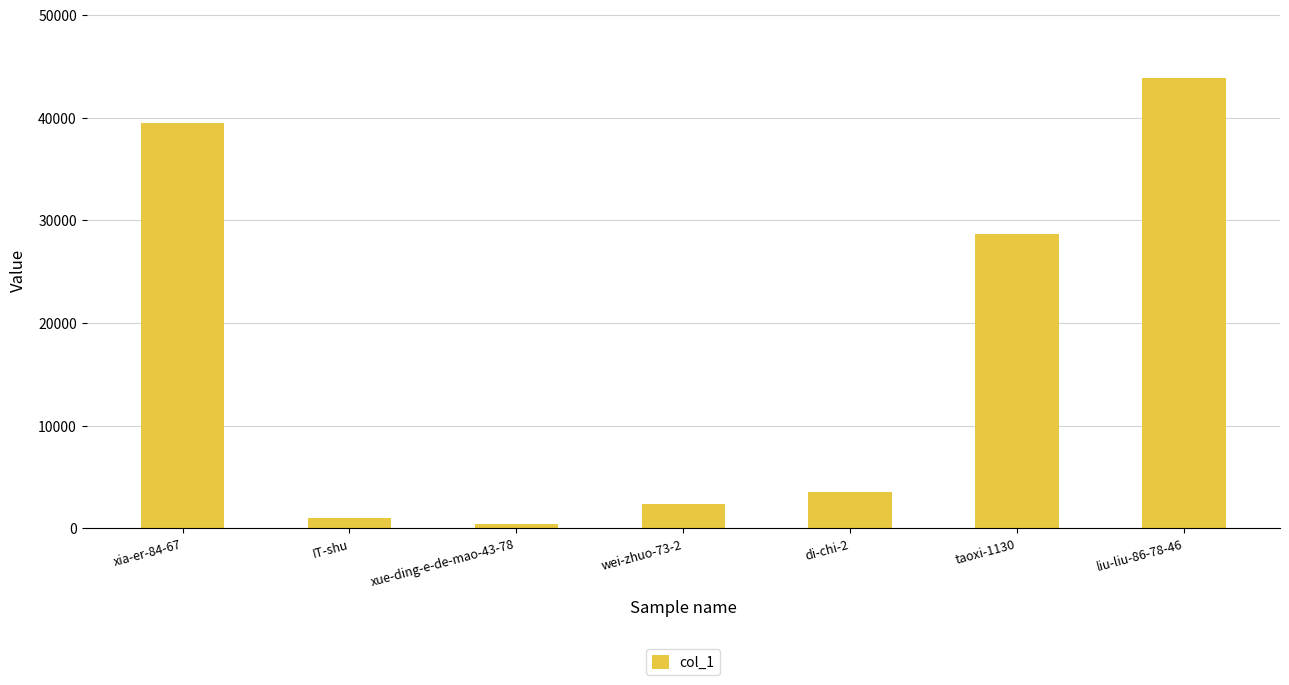

What is the change in value from IT-shu to taoxi-1130?

+27597